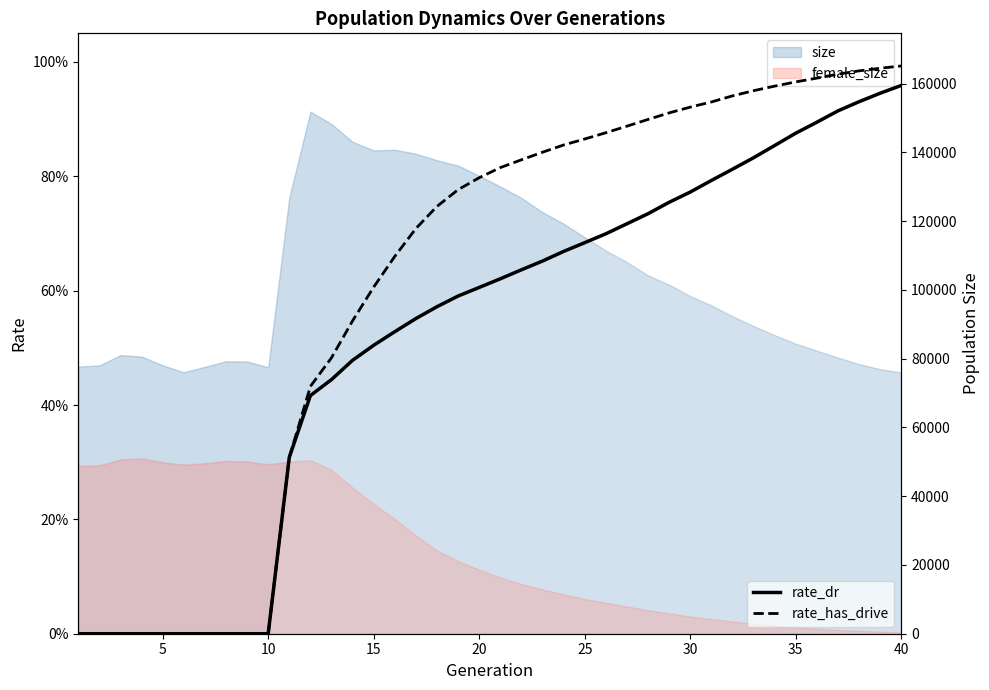

What is the maximum value shown in the chart?

1.0